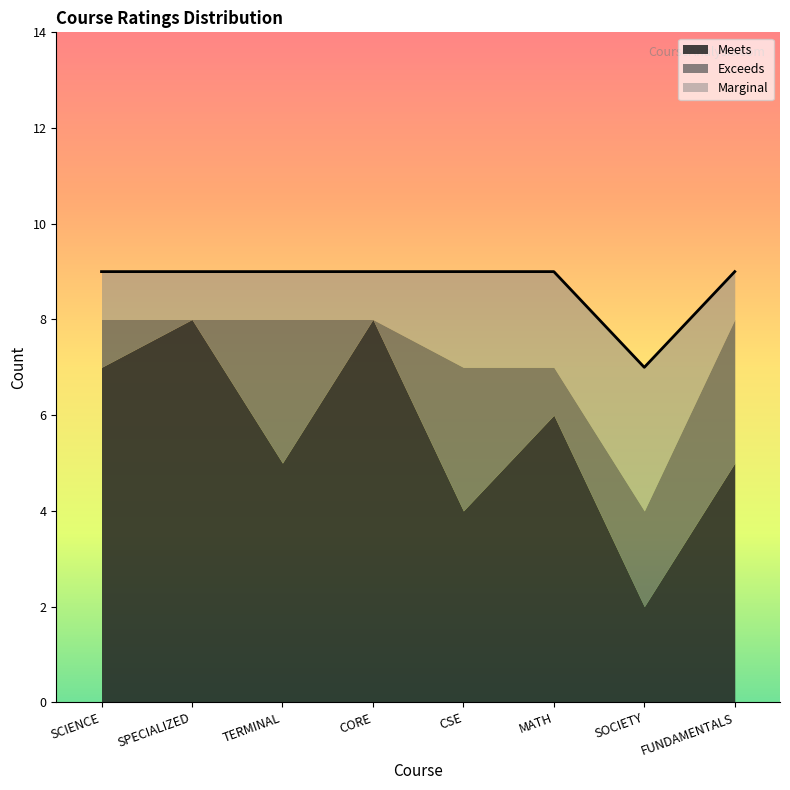

Count the number of categories in the chart.

8